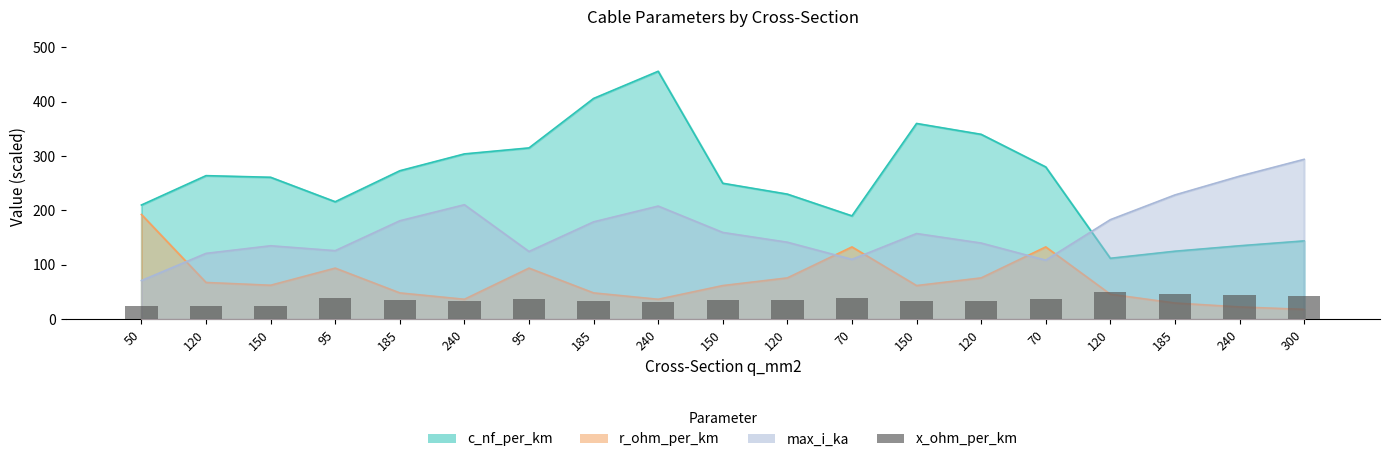

Does the chart contain stacked bars?

No